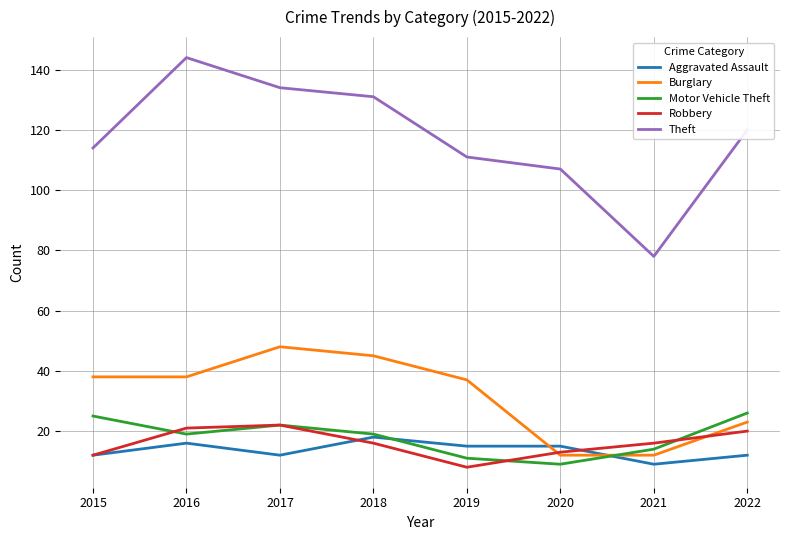

What value does the Aggravated Assault series have at 2020?

15